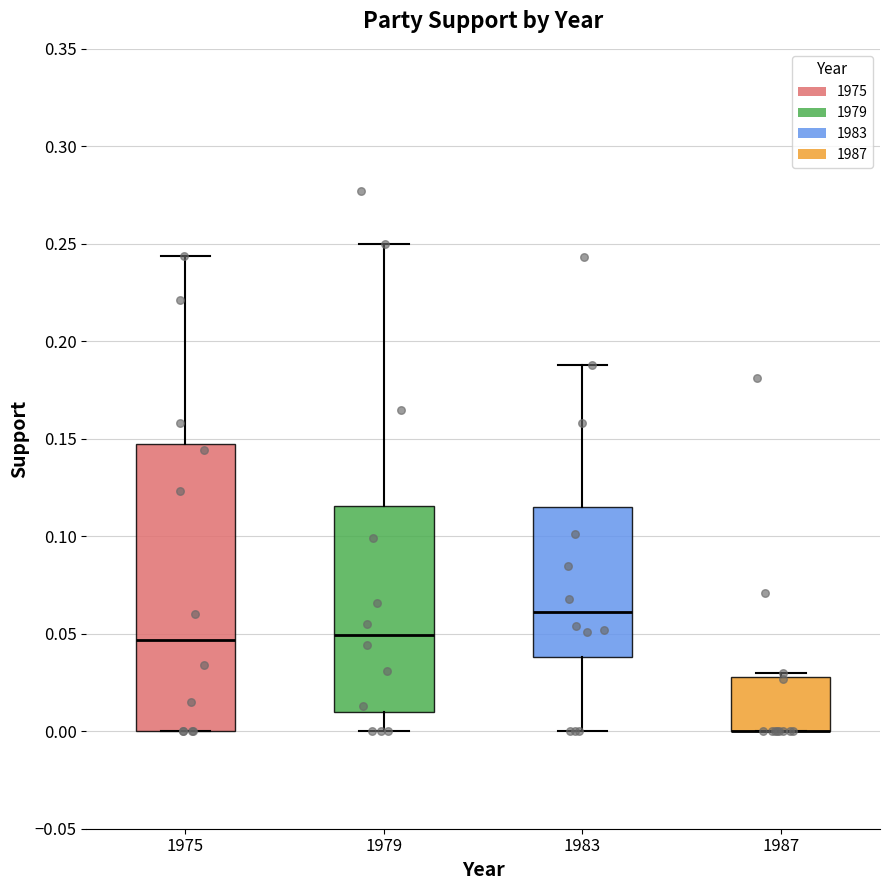

Where is the upper edge of the box at x = 1983 on the y-axis? The values are not printed on the chart, so give them approximately, as read against the axis.

0.115